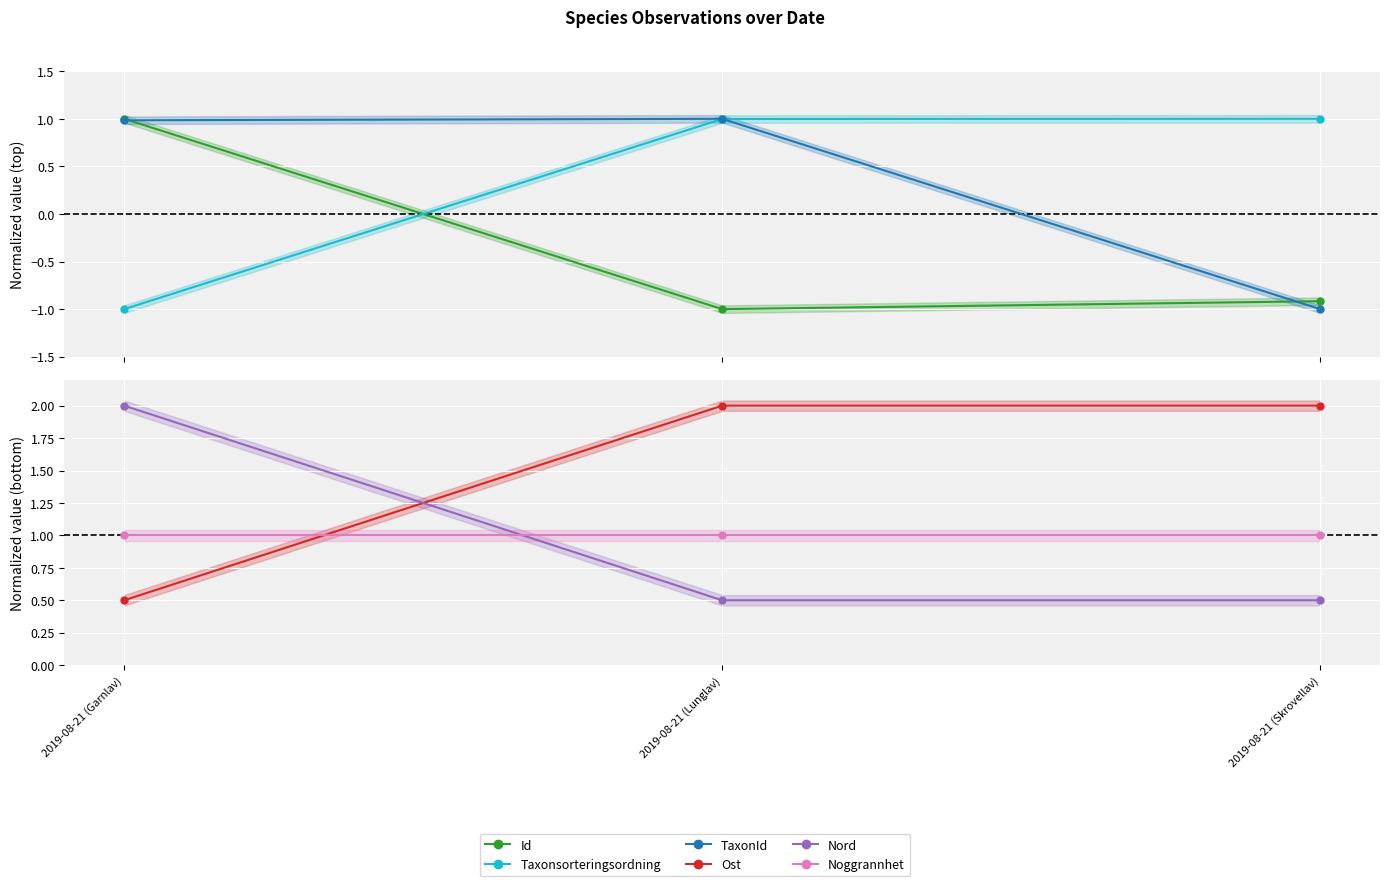

Reading right to left, extract all data points from this chart.

Id: 2019-08-21 (Skrovellav)=-0.9	2019-08-21 (Lunglav)=-1.0	2019-08-21 (Garnlav)=1.0
Taxonsorteringsordning: 2019-08-21 (Skrovellav)=1.0	2019-08-21 (Lunglav)=1.0	2019-08-21 (Garnlav)=-1.0
TaxonId: 2019-08-21 (Skrovellav)=-1.0	2019-08-21 (Lunglav)=1.0	2019-08-21 (Garnlav)=1.0
Ost: 2019-08-21 (Skrovellav)=2.0	2019-08-21 (Lunglav)=2.0	2019-08-21 (Garnlav)=0.5
Nord: 2019-08-21 (Skrovellav)=0.5	2019-08-21 (Lunglav)=0.5	2019-08-21 (Garnlav)=2.0
Noggrannhet: 2019-08-21 (Skrovellav)=1.0	2019-08-21 (Lunglav)=1.0	2019-08-21 (Garnlav)=1.0